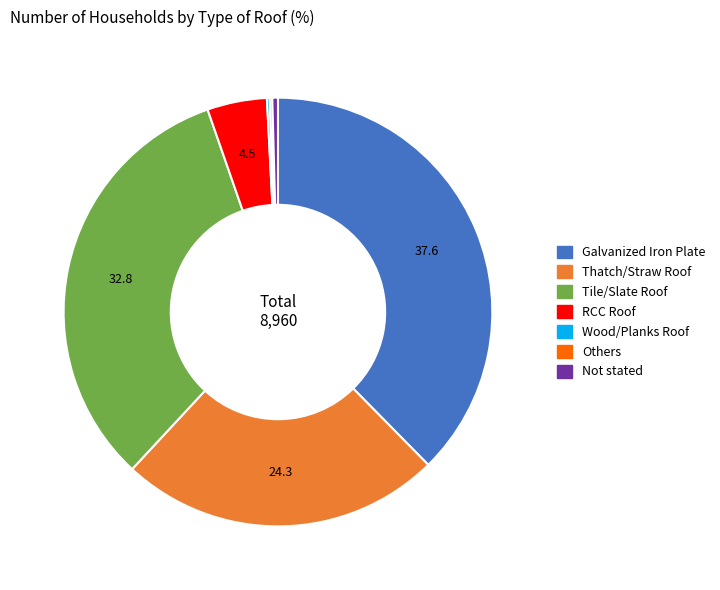

What is the largest slice in the pie chart?

Galvanized Iron Plate